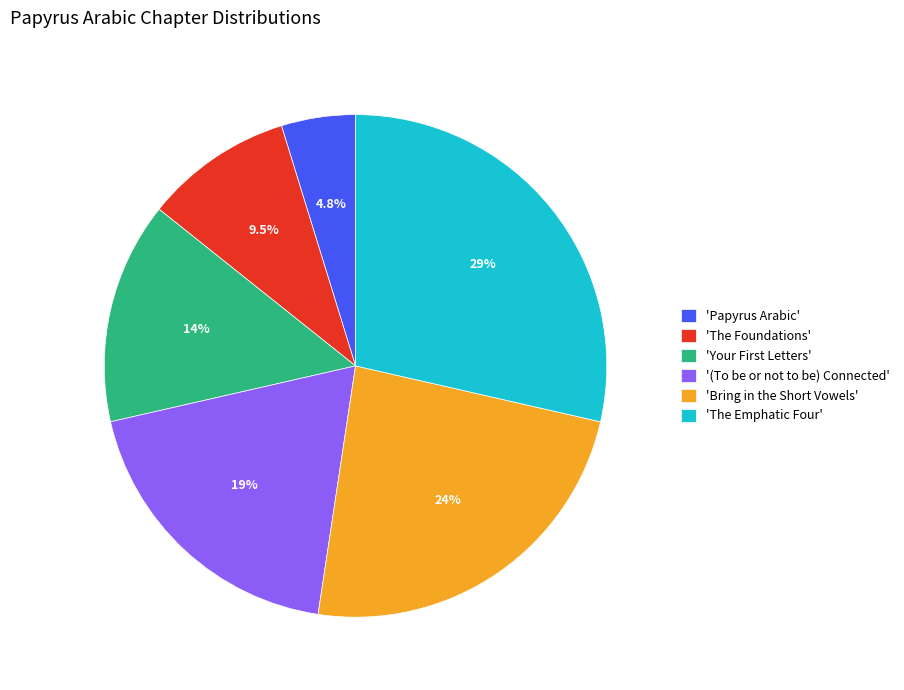

How many slices are in this pie chart?

6